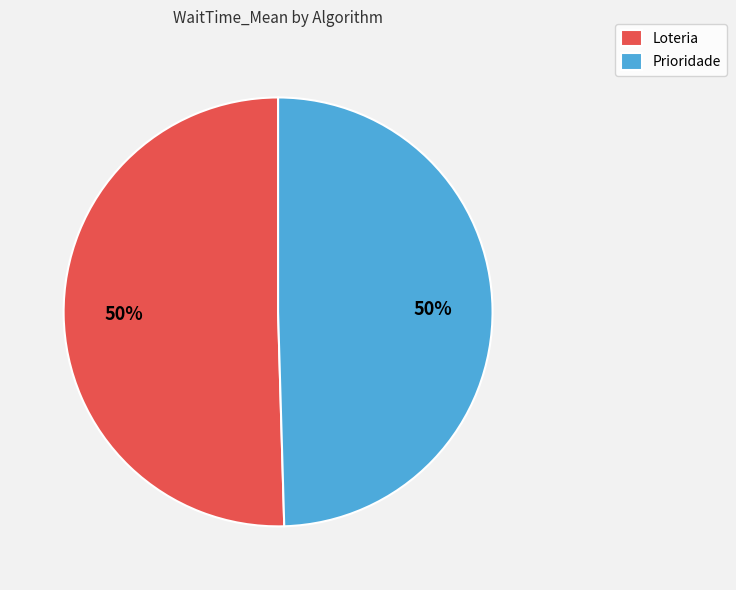

Approximately how many times larger is the value at Loteria compared to Prioridade?

1.0